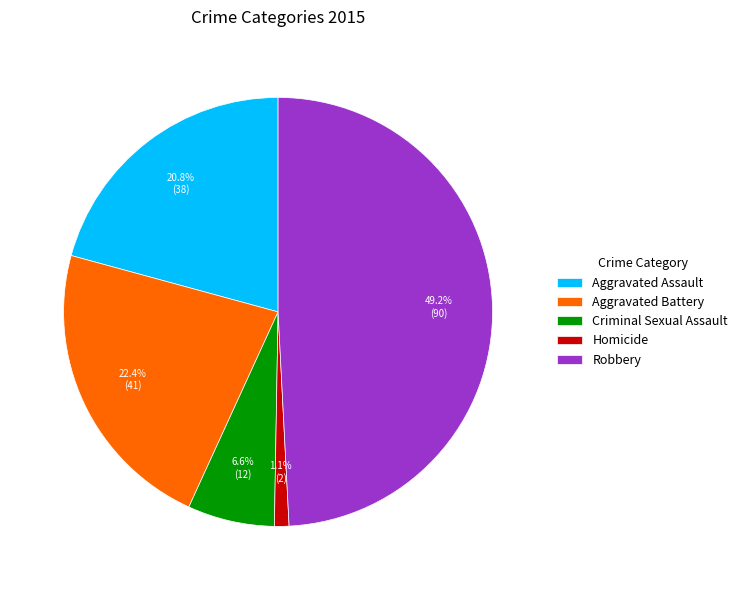

Count the number of slices in the pie.

5